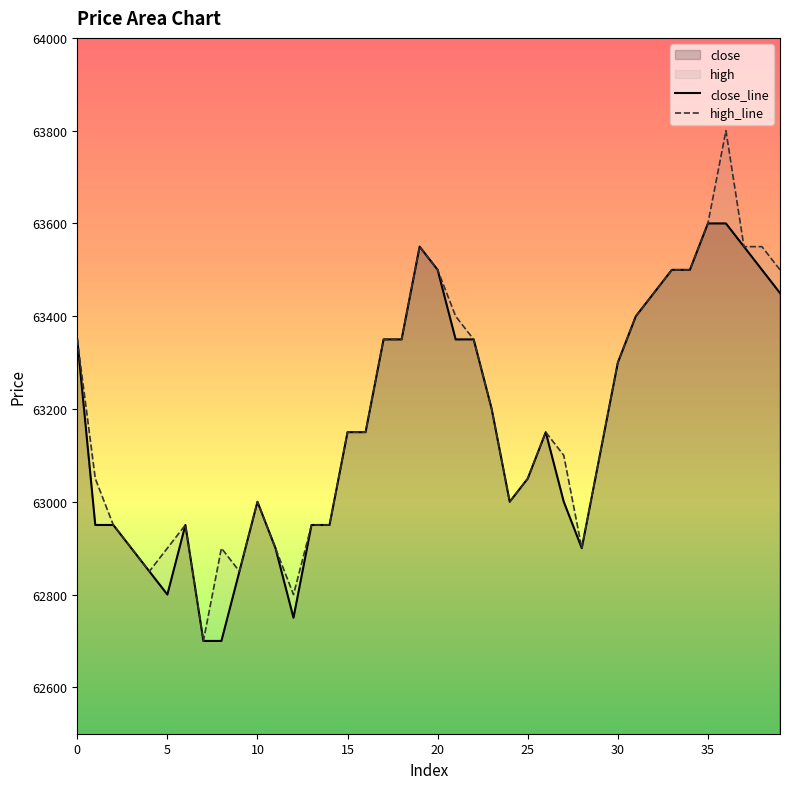

Rank the series at 28 from highest to lowest value.

close, high